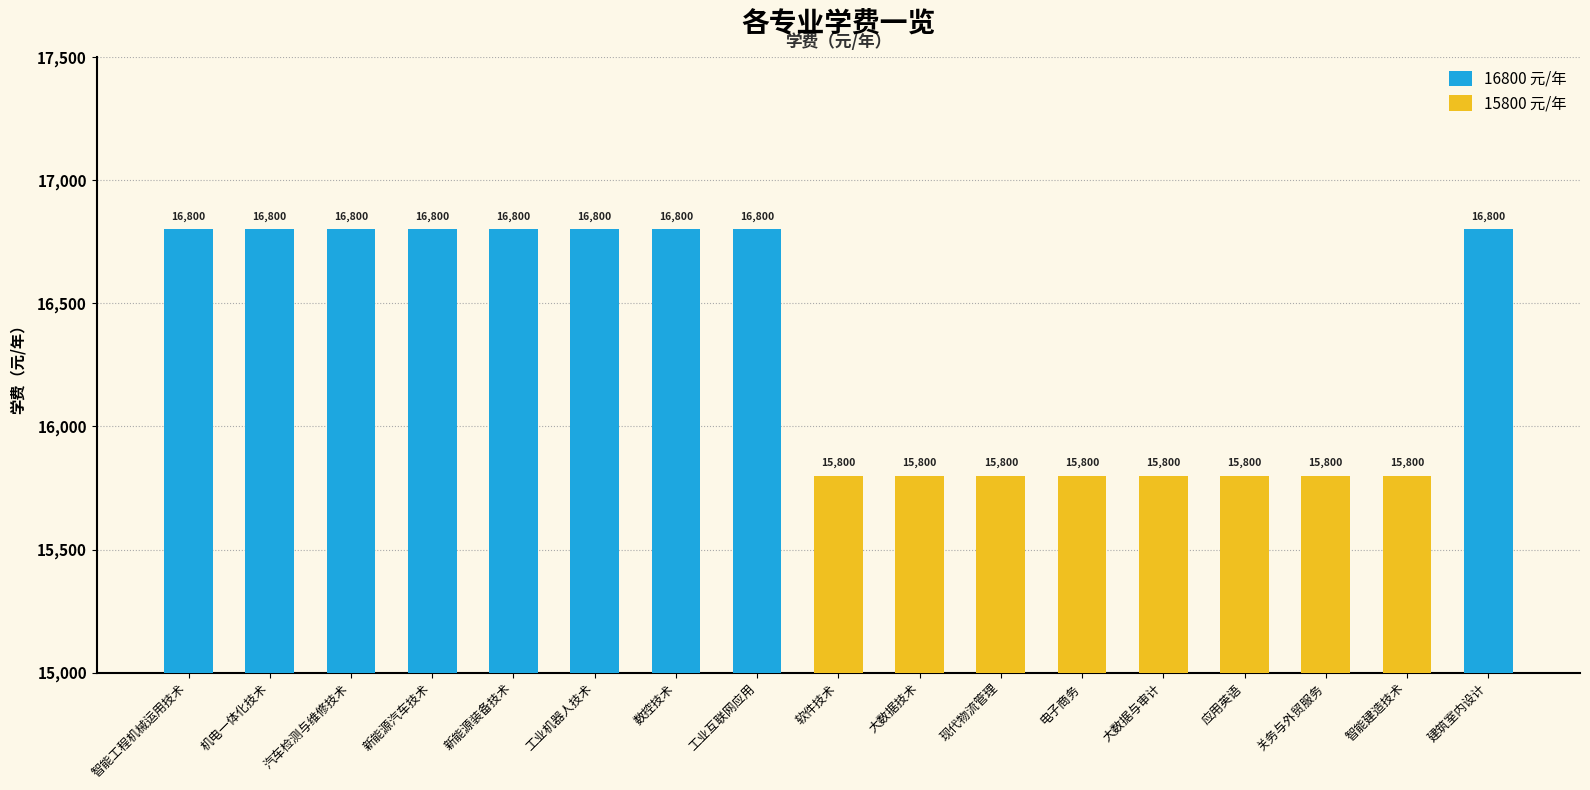

Does the chart contain stacked bars?

No